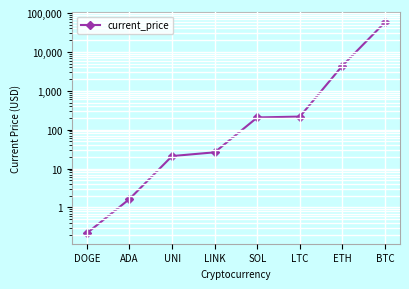

Reading left to right, transcribe all the data shown in this chart.

0.2	1.6	21.0	26.2	206.3	217.2	4442.0	58047.0